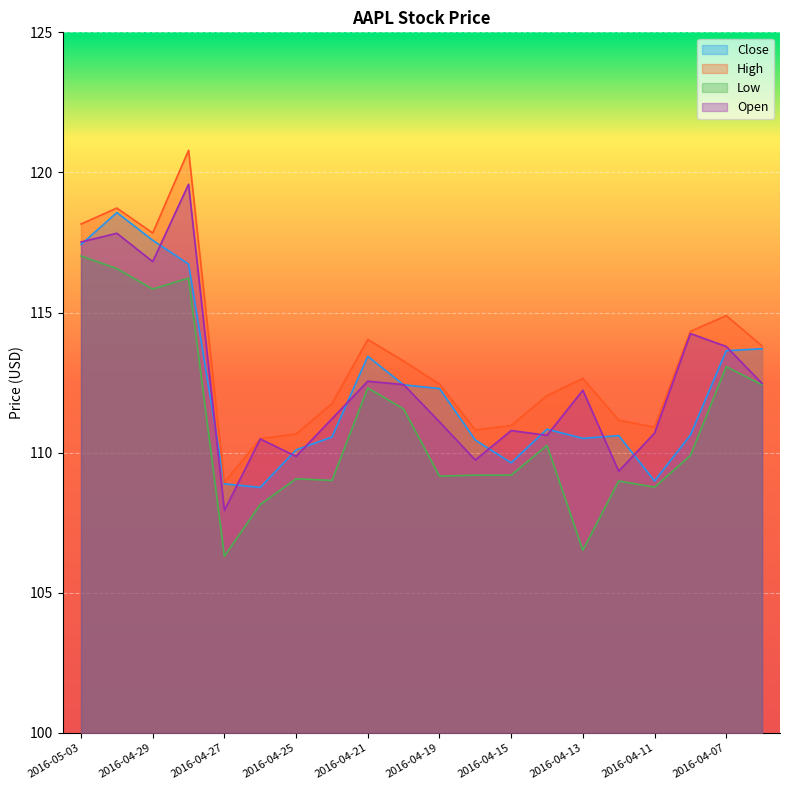

What is the lowest value of the Open series?

107.9